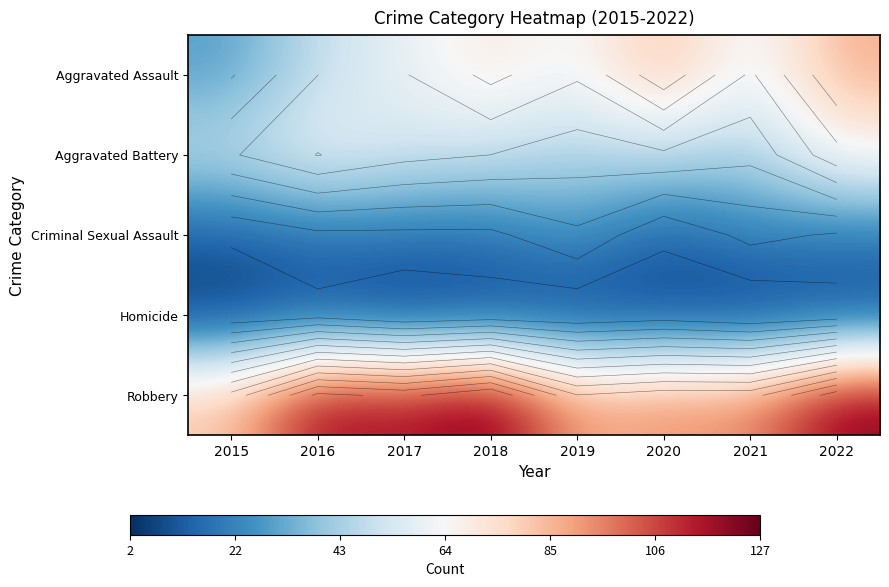

What is the difference between the Criminal Sexual Assault values at 2017 and 2020?

6